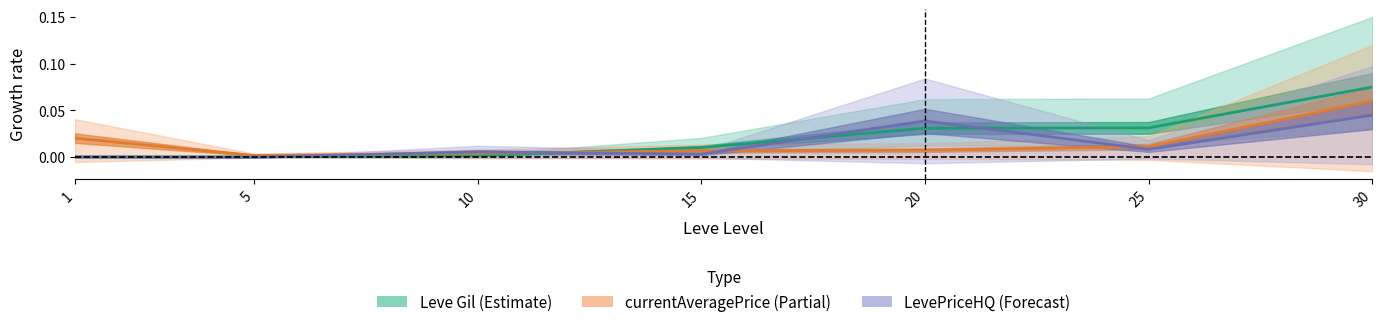

Rank the series at 30 from highest to lowest value.

Leve Gil, currentAveragePrice, LevePriceHQ